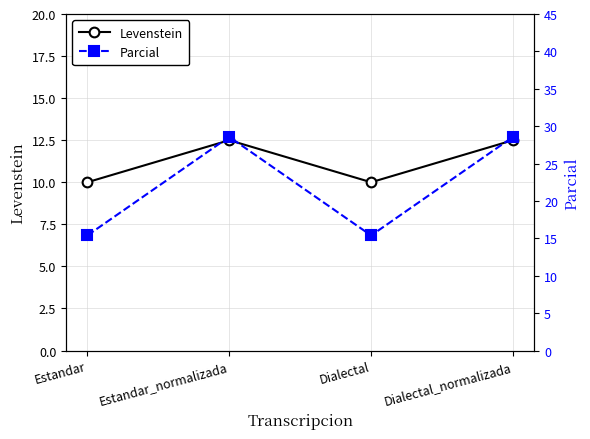

True or false: Parcial and Levenstein cross at least once.

False